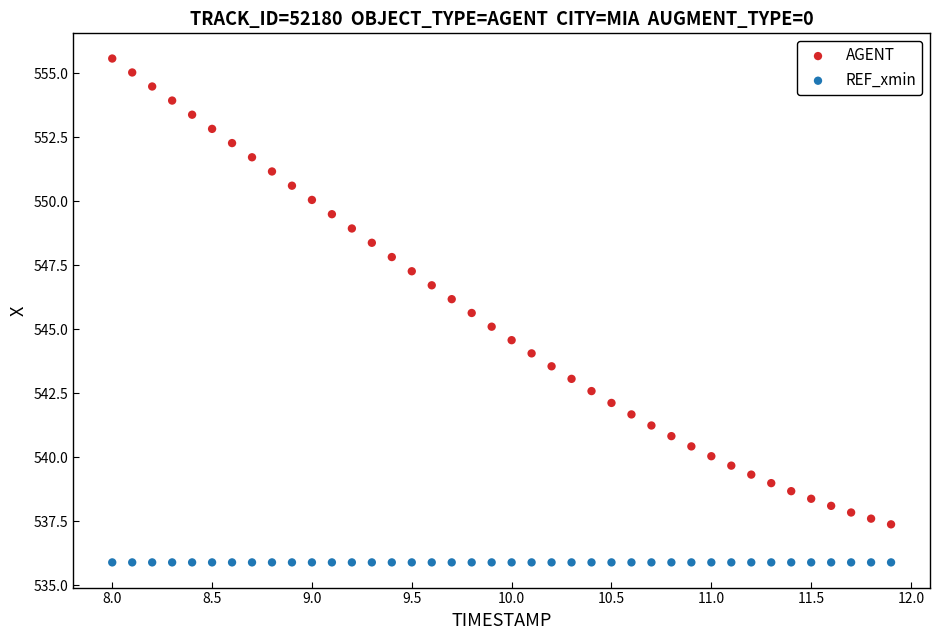

Which series reaches the maximum Y coordinate?

AGENT